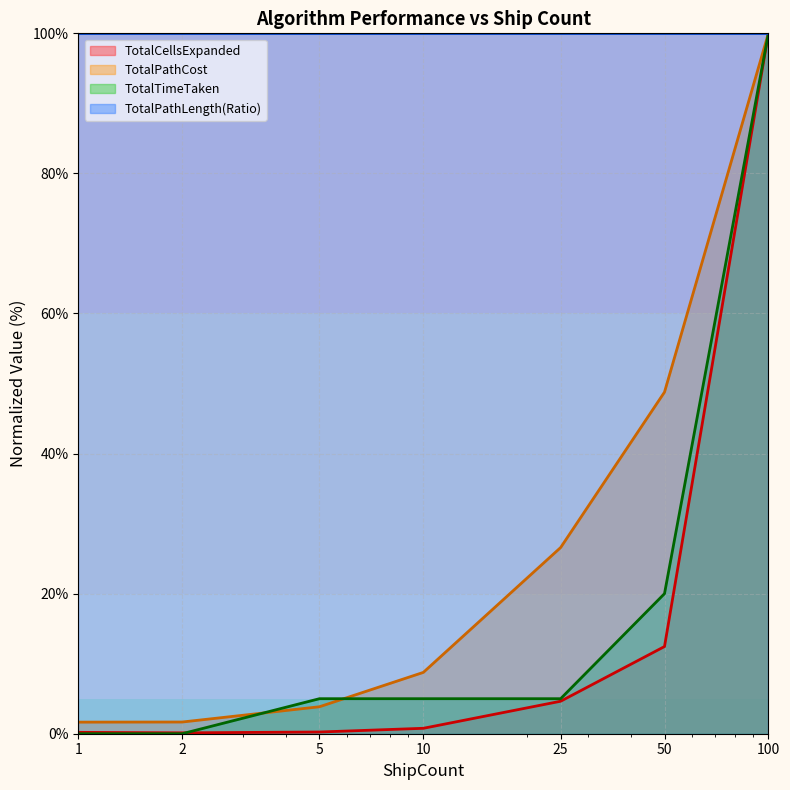

What are all the series names shown in the legend?

TotalCellsExpanded, TotalPathCost, TotalTimeTaken, TotalPathLength(Ratio)